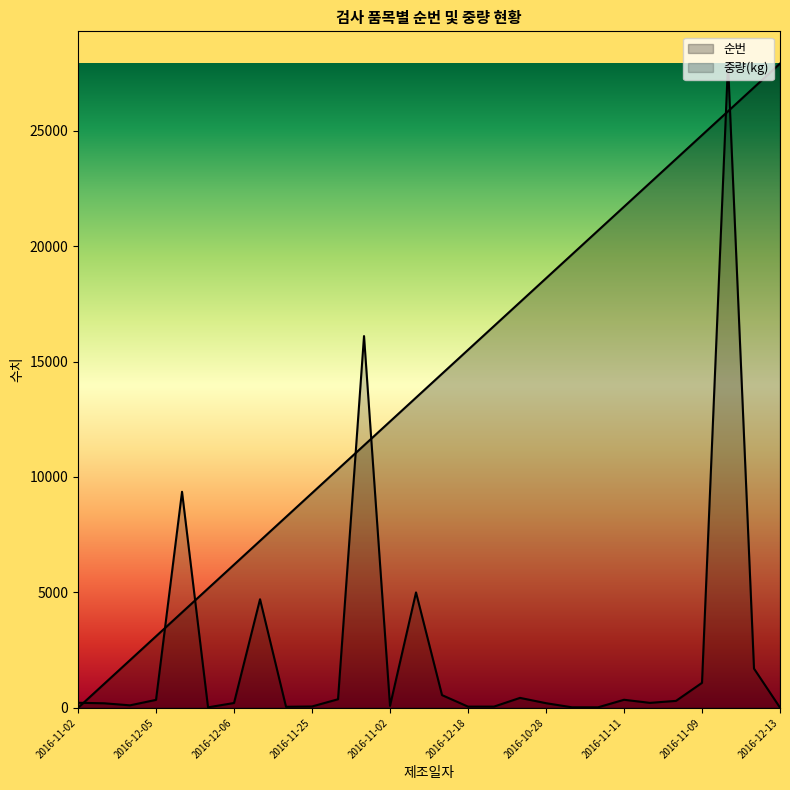

Does the chart have visible grid lines?

No